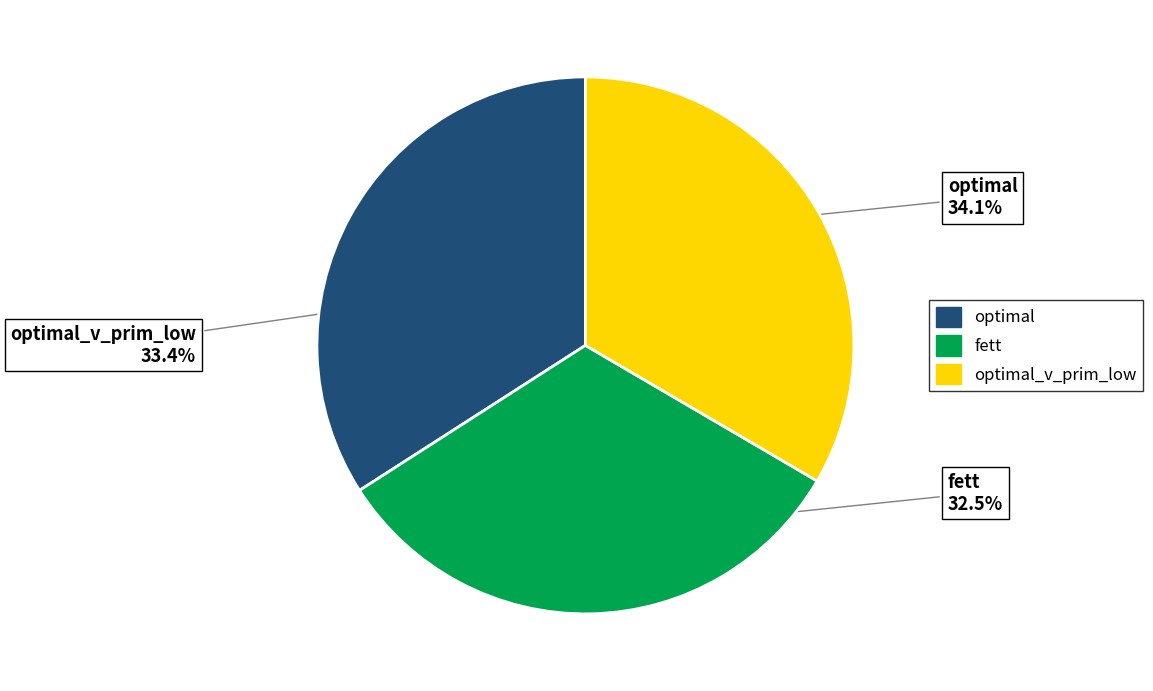

Is the sum of optimal and fett greater than half?

Yes